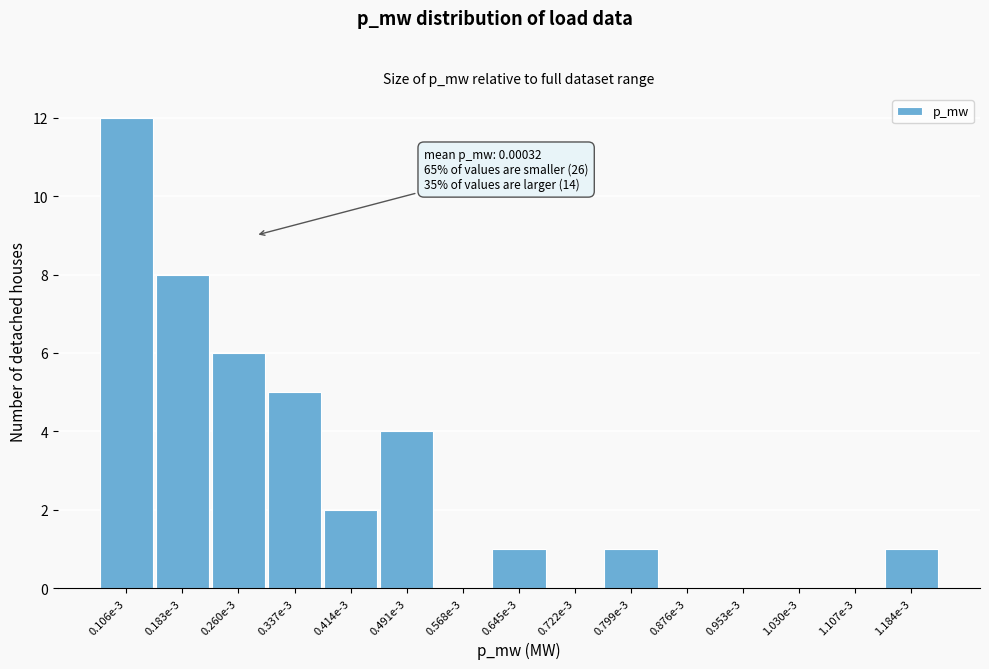

Reading left to right, list all the values displayed in this chart.

0.106e-3=12	0.183e-3=8	0.260e-3=6	0.337e-3=5	0.414e-3=2	0.491e-3=4	0.568e-3=0	0.645e-3=1	0.722e-3=0	0.799e-3=1	0.876e-3=0	0.953e-3=0	1.030e-3=0	1.107e-3=0	1.184e-3=1